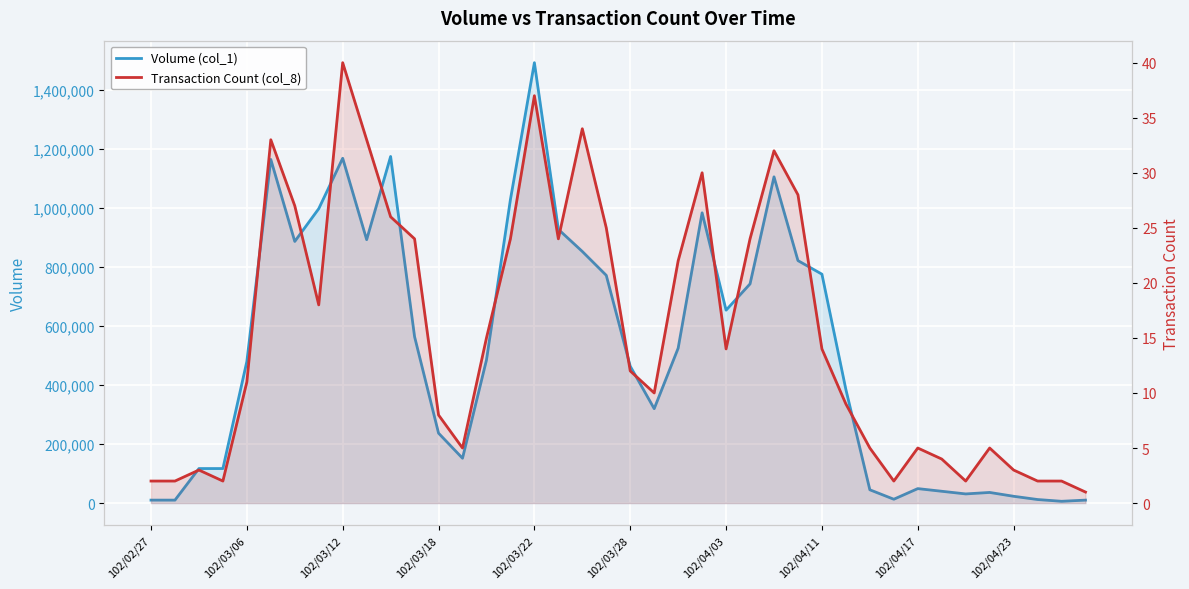

What is the approximate value of Volume (col_1) at 33, to the nearest 50?

40000